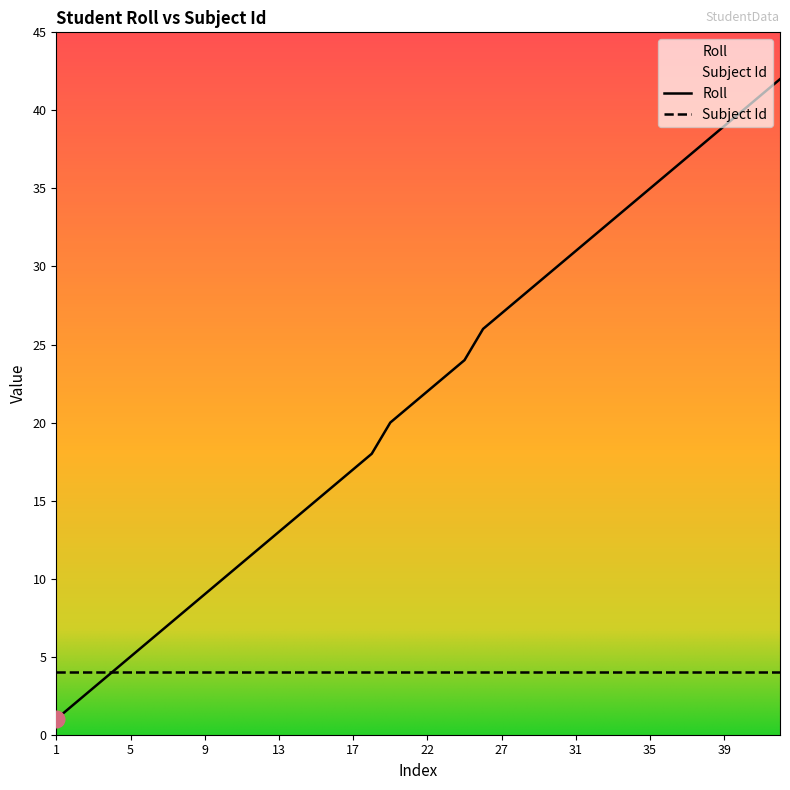

At which label is the value closest to 21?

21